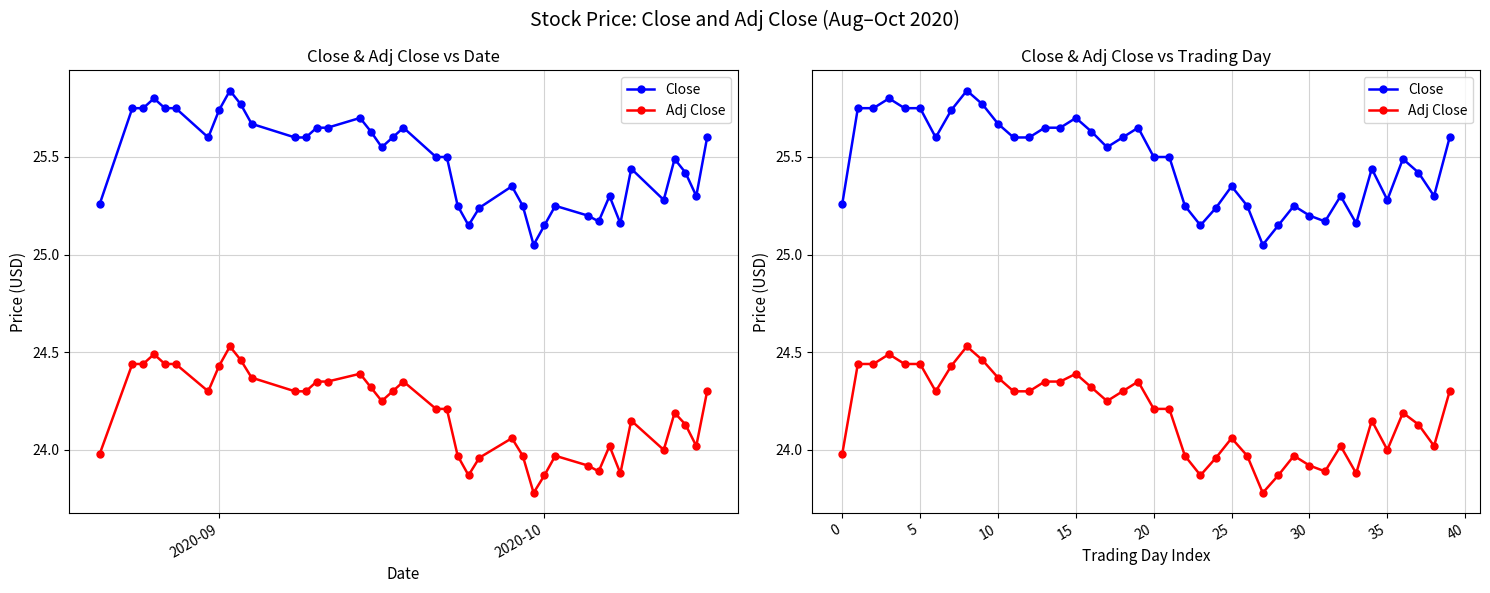

Rank the series by their maximum value, from highest to lowest.

Close, Adj Close